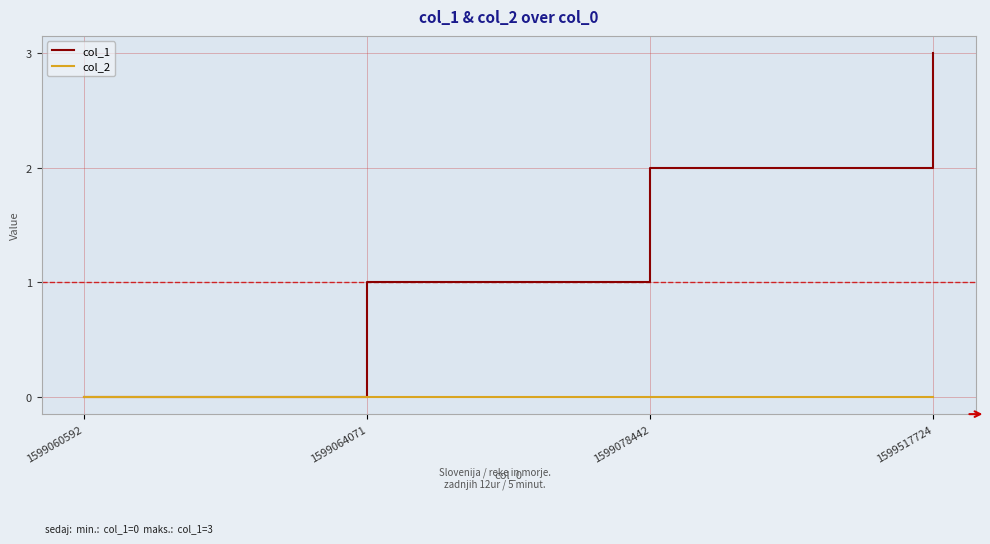

Does the chart display data point markers on the line(s)?

No